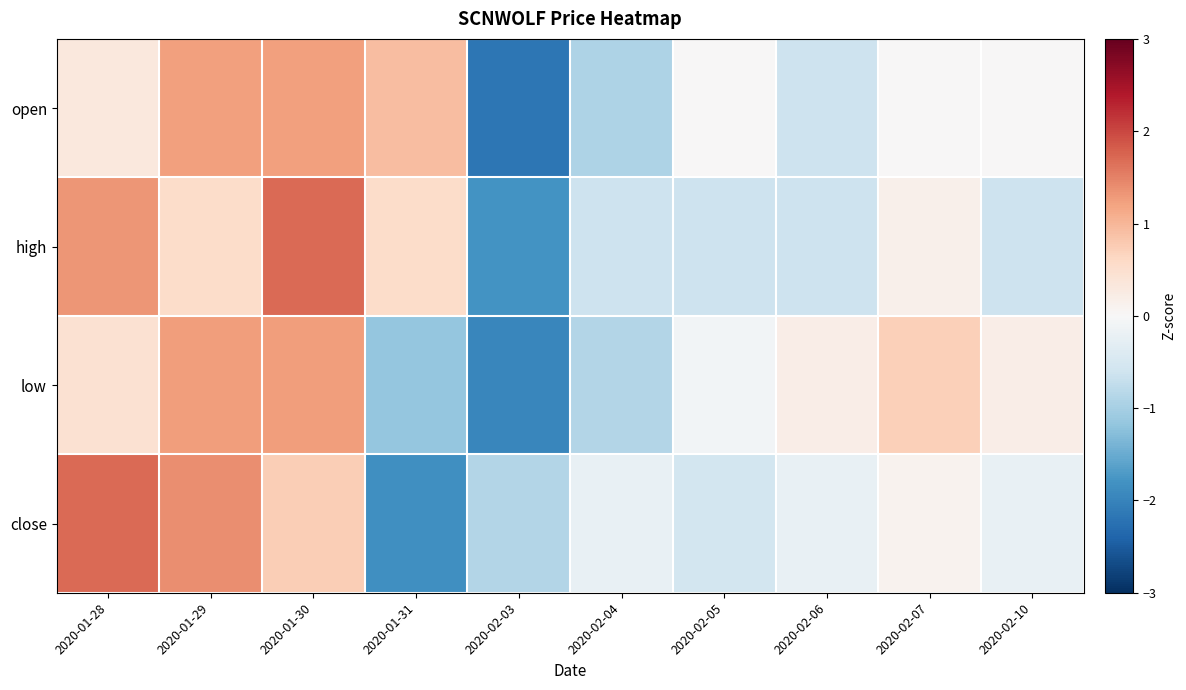

What is the minimum value shown in the chart?

-2.2